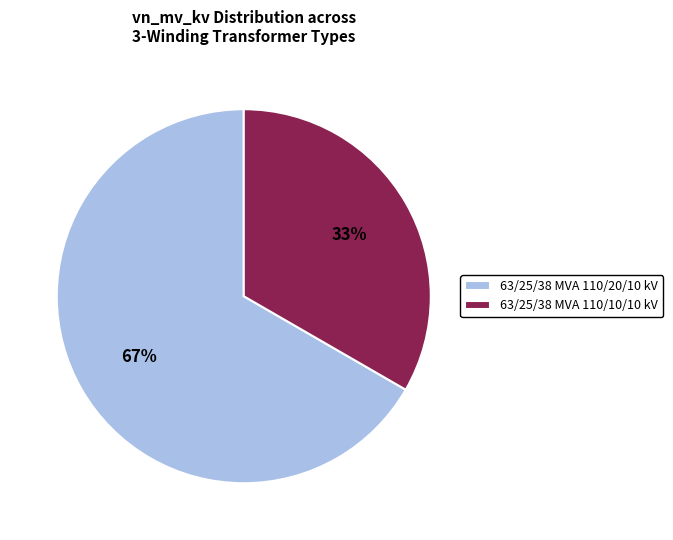

Which slice is the largest?

63/25/38 MVA 110/20/10 kV